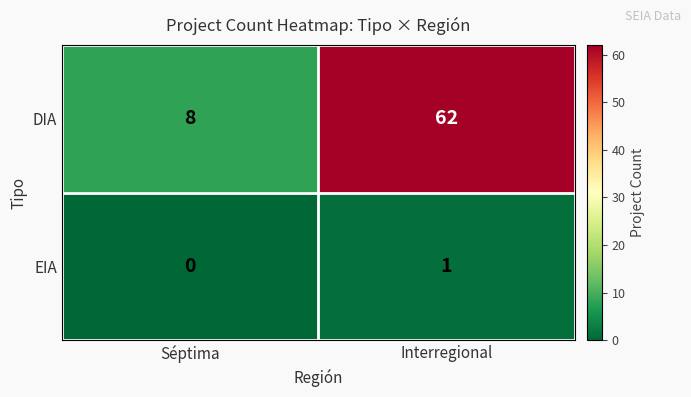

The DIA series shows 84 at Interregional. True or false?

False